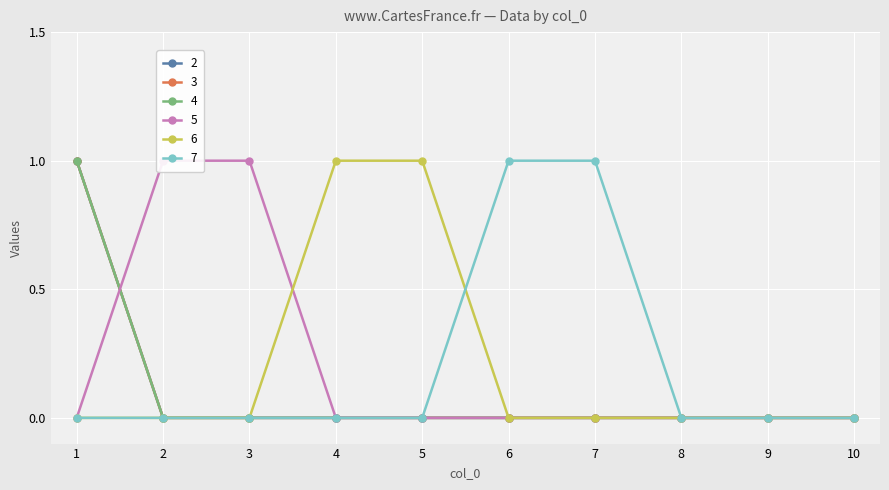

What is the difference between the maximum and minimum values in the 5 series?

1